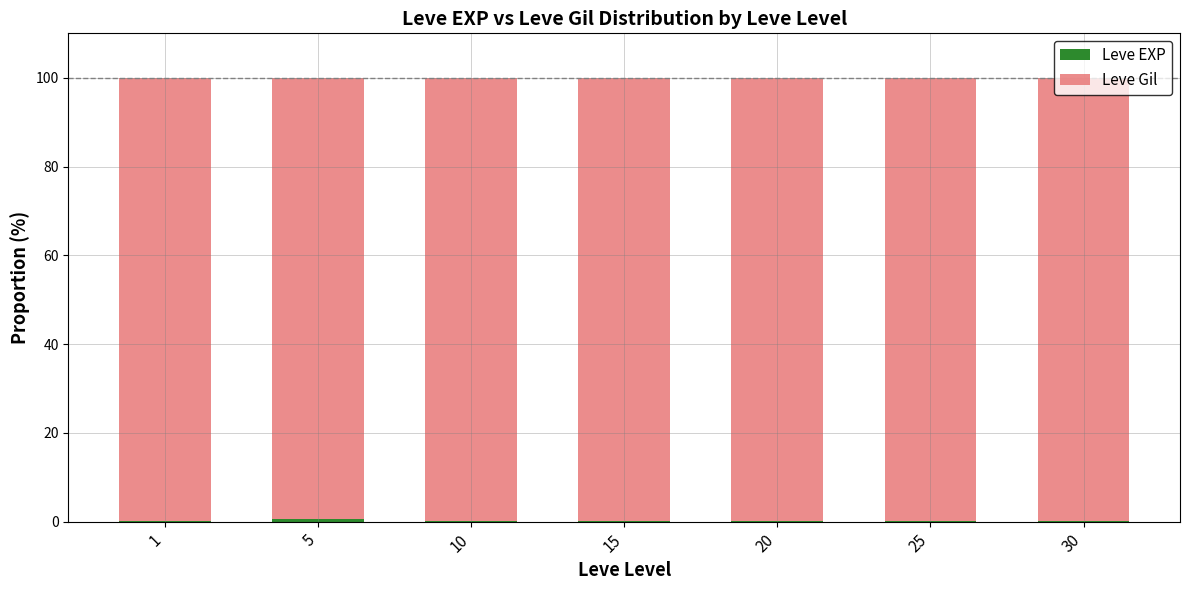

Are the bars grouped side by side (vs. stacked)?

No